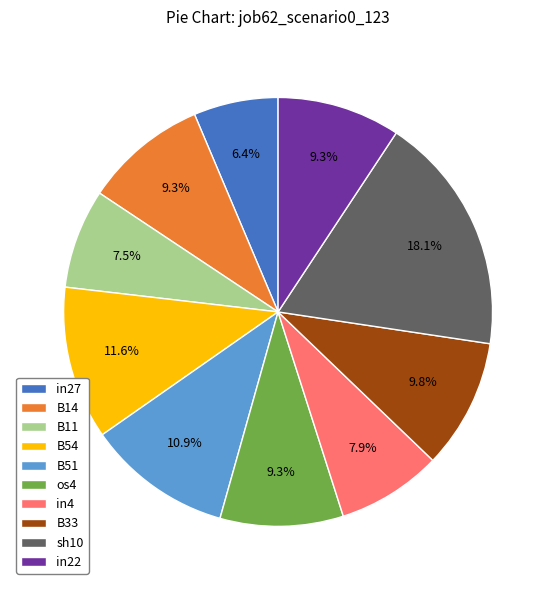

To the nearest percent, what is the difference between the largest and smallest slice percentages?

12%